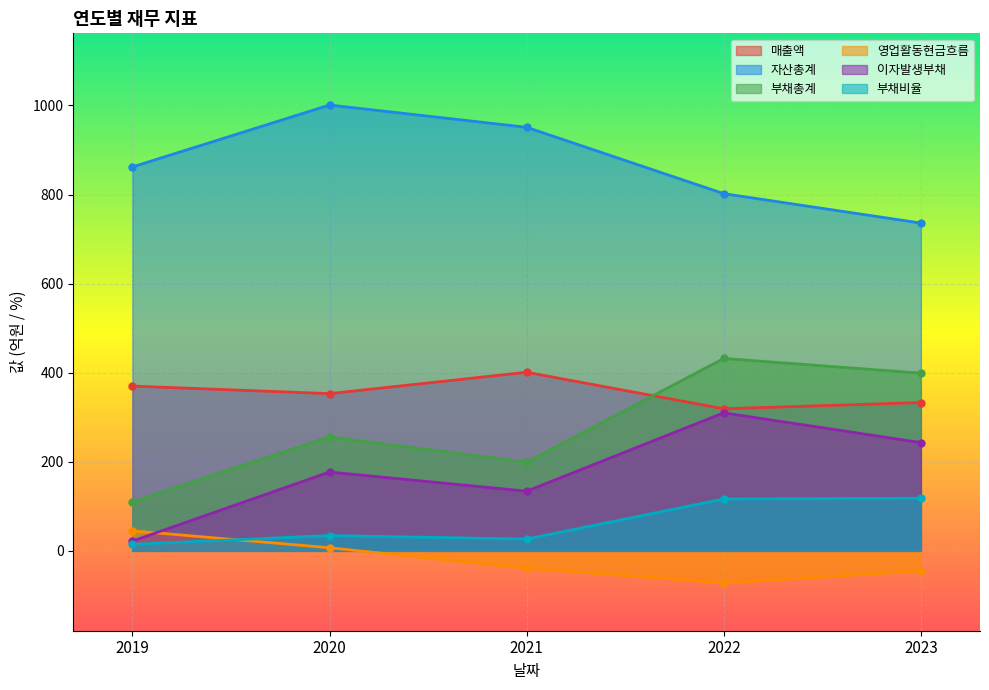

How many lines are shown in the chart?

6